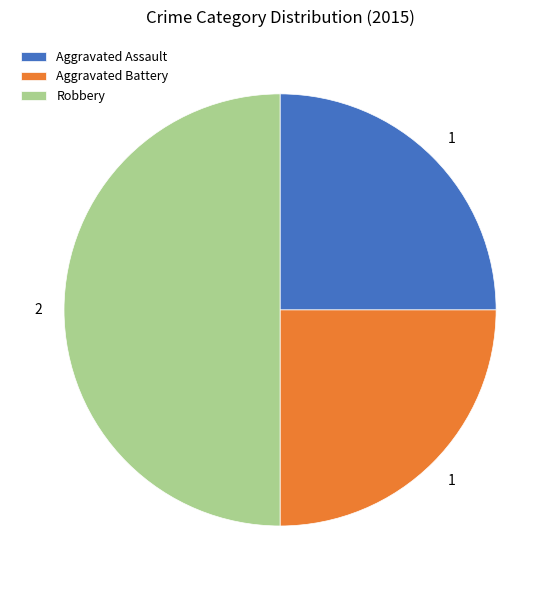

Approximately how many times larger is the value at Robbery compared to Aggravated Battery?

2.0